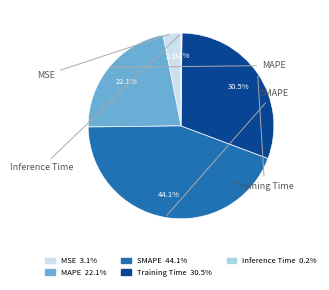

Does any single category account for the majority?

No